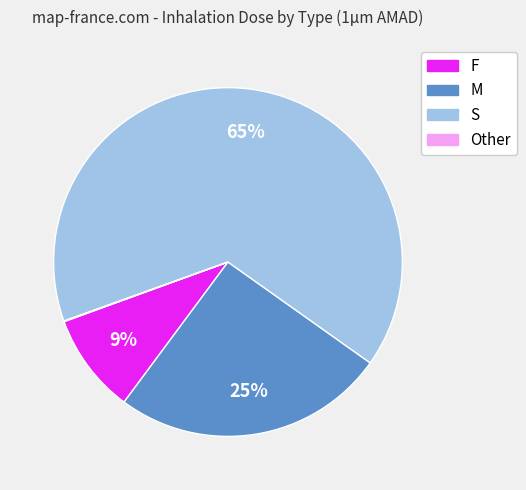

To the nearest percent, what is the average slice percentage?

25%